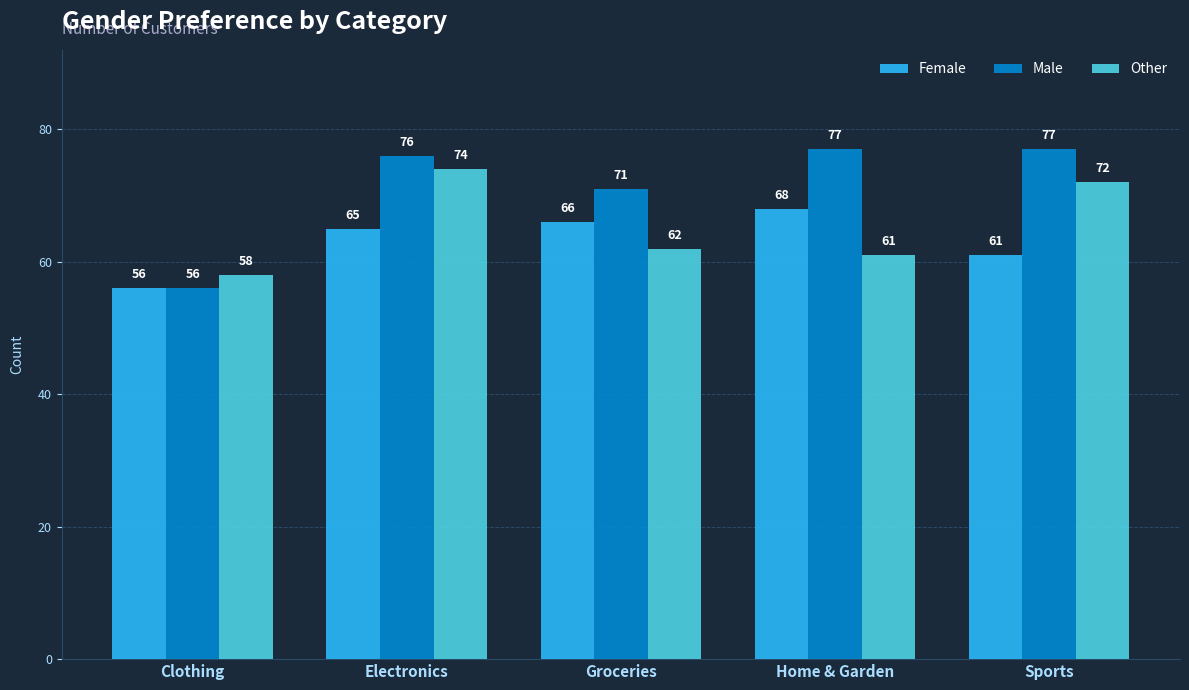

Does the chart contain any negative values?

No